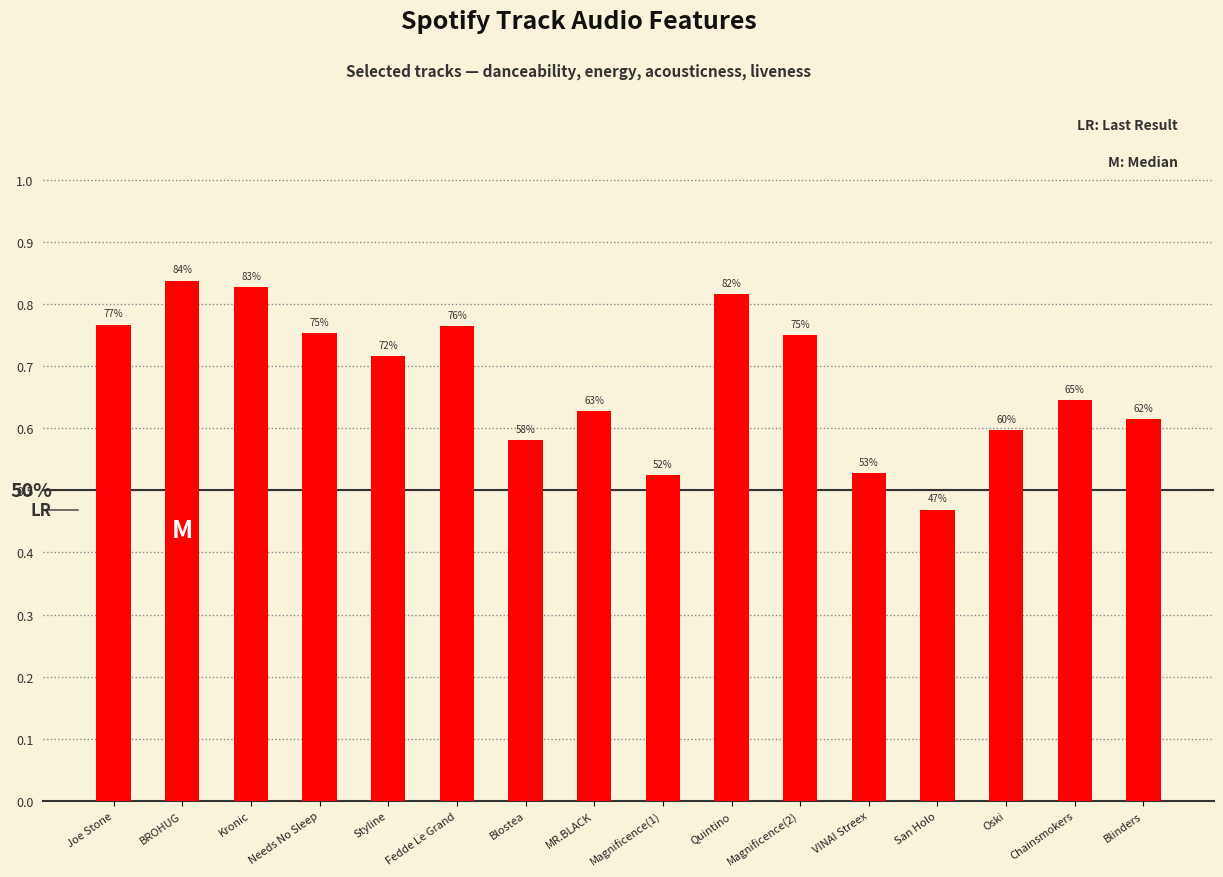

How many bars are there in total?

16